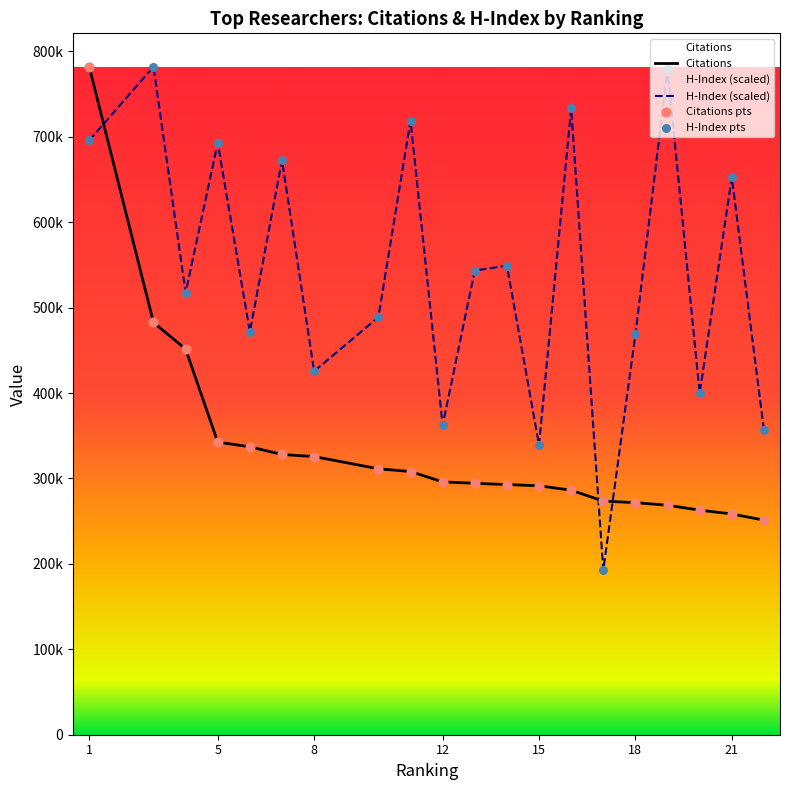

Which series has the largest total across all categories?

H-Index (scaled)